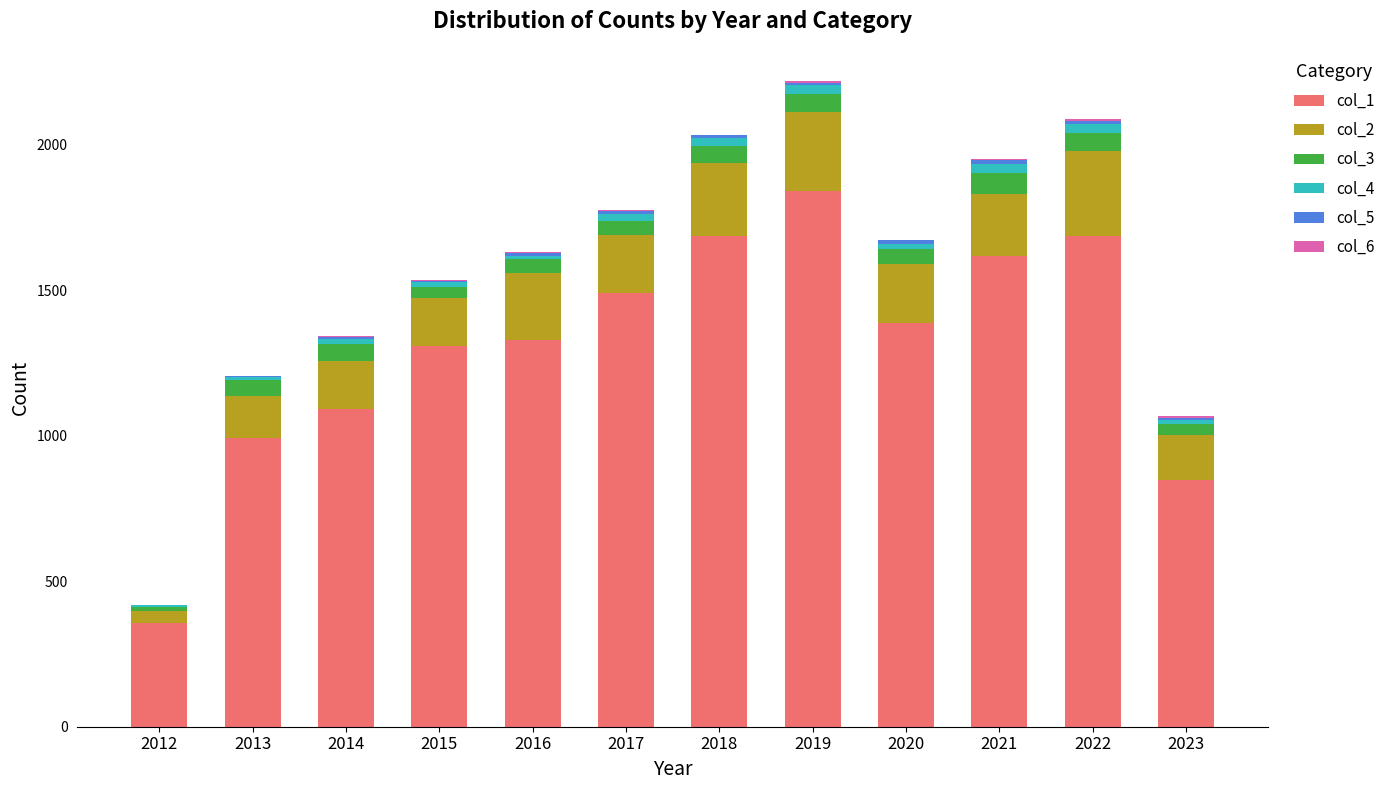

Are the bars horizontal?

No